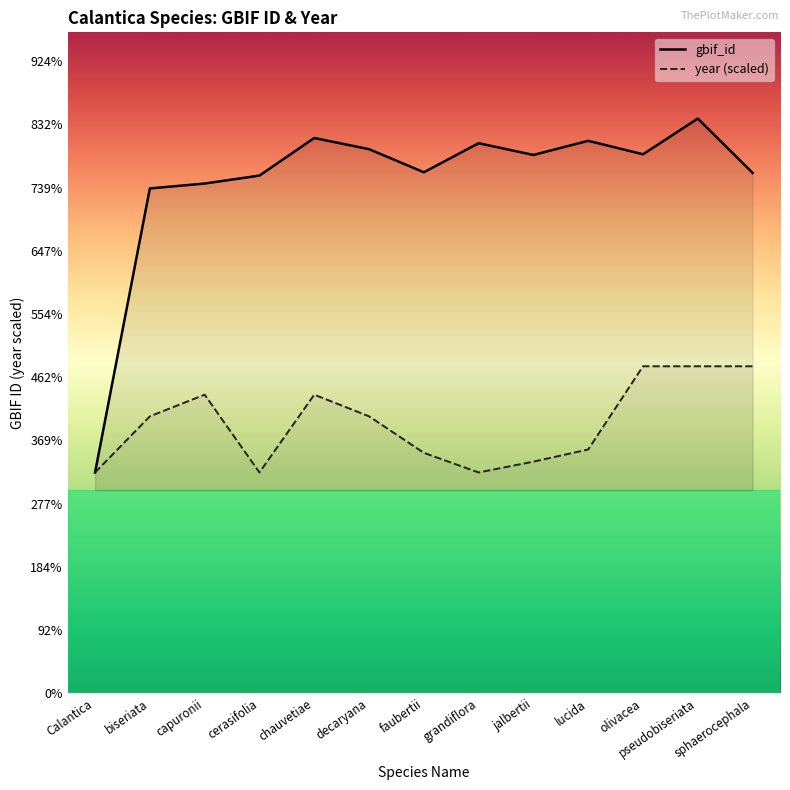

The value of gbif_id at lucida is 14093952.9. True or false?

False